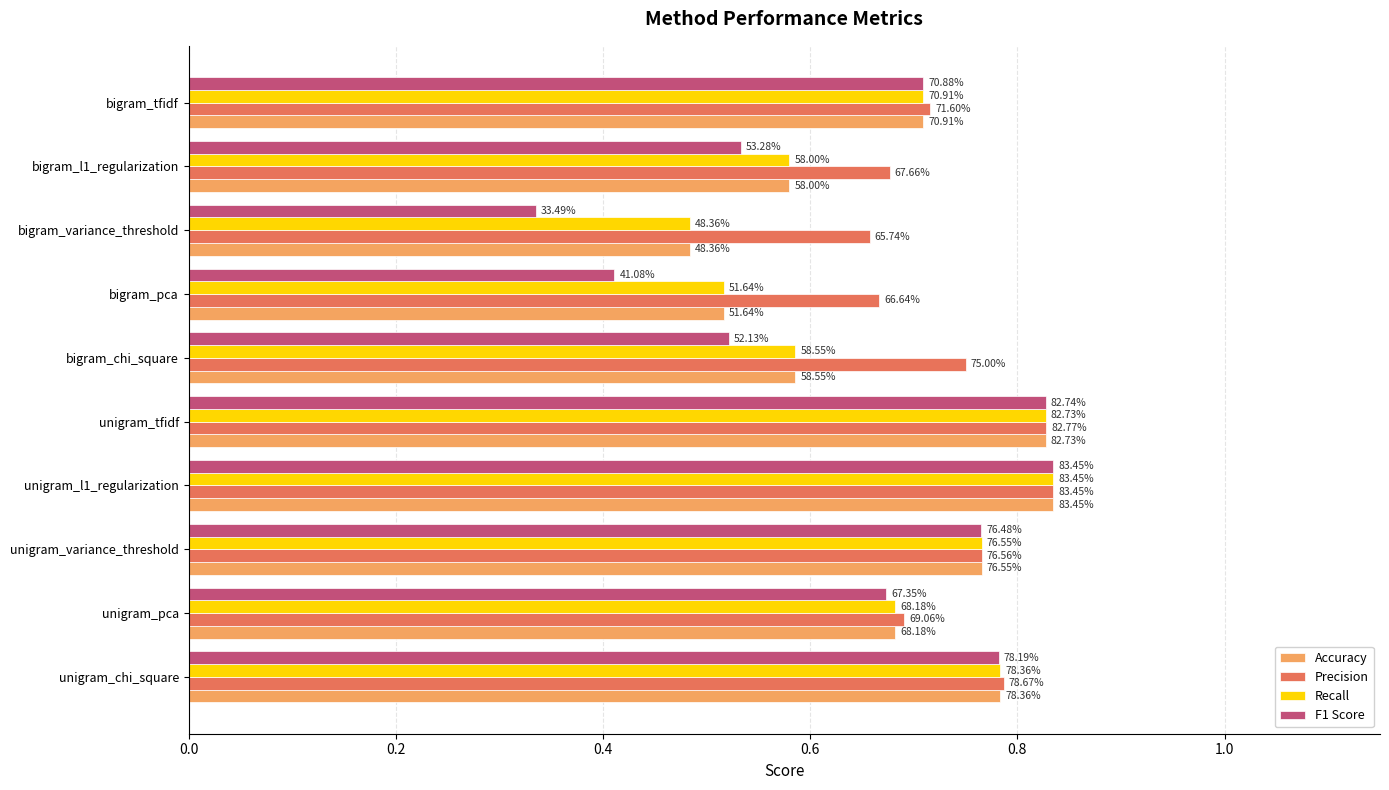

Which series has the largest total across all categories?

Precision